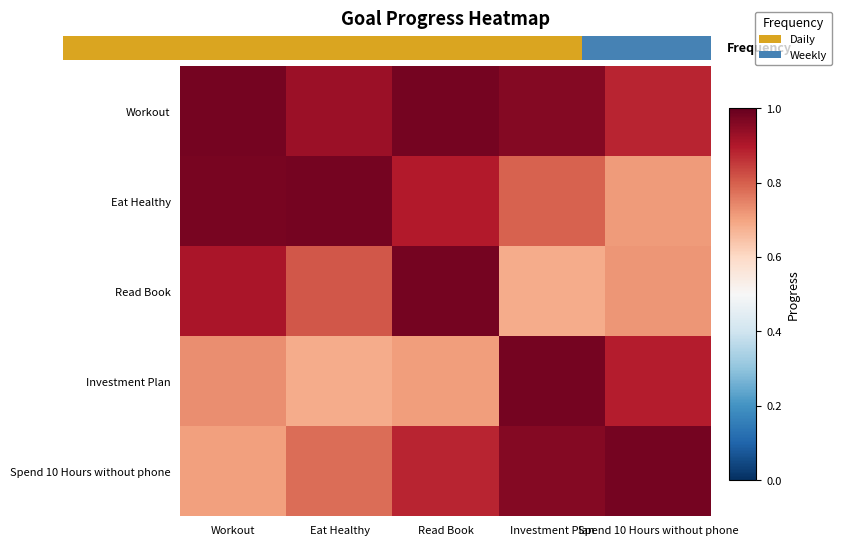

What is the difference between the Read Book values at Spend 10 Hours without phone and Read Book?

0.3